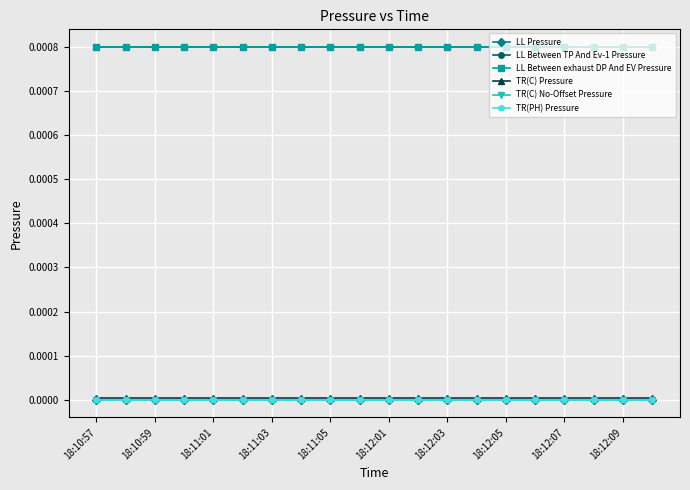

Is this an area chart (filled region under the line)?

No